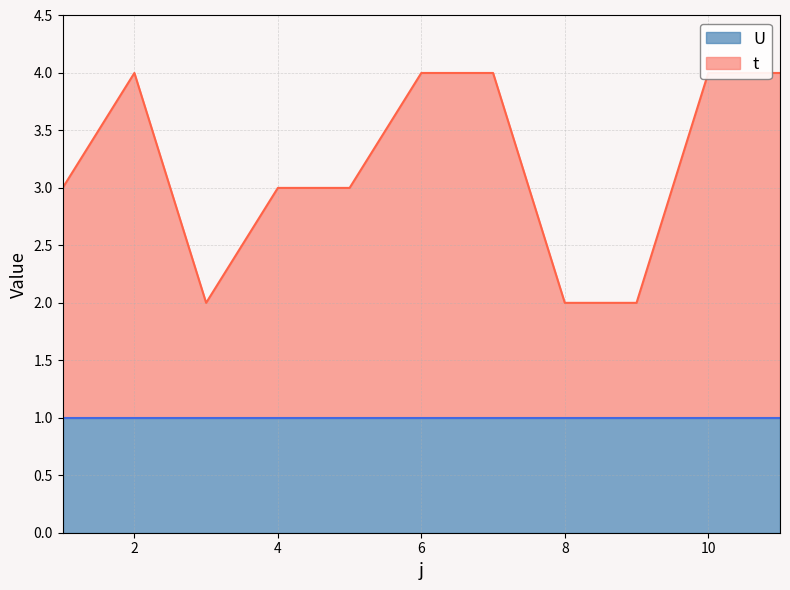

Between 5 and 10, which is larger?

10